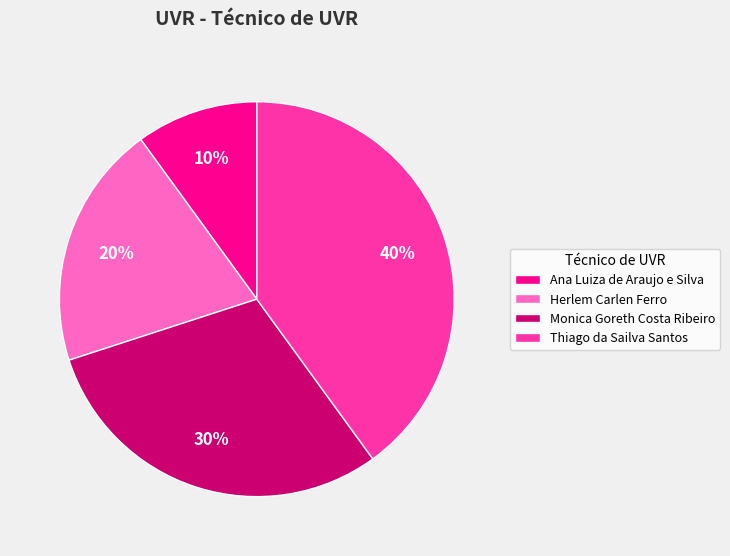

Do Thiago da Sailva Santos and Herlem Carlen Ferro together represent more than half of the pie?

Yes